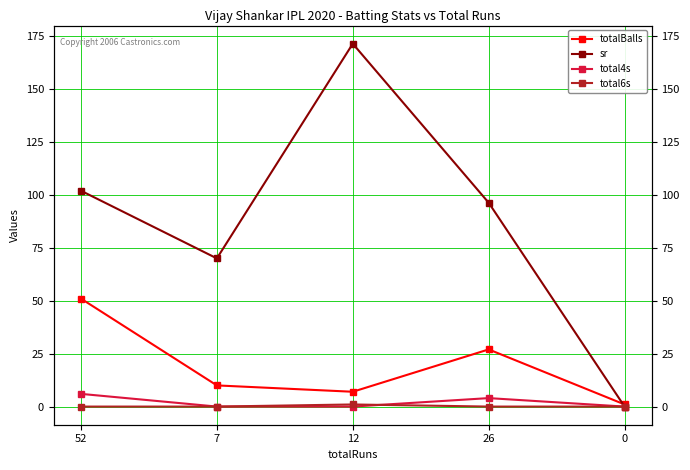

What is the difference between the totalBalls values at 0 and 12?

6.0